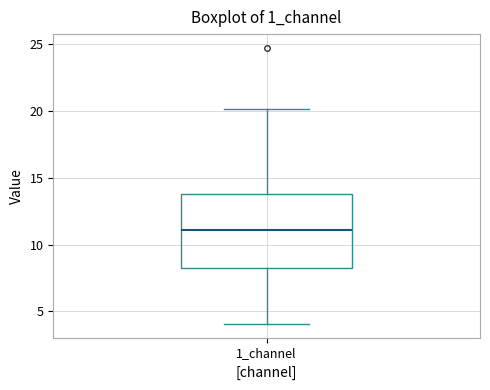

Where does the median line of the box for 1_channel sit on the y-axis? The values are not printed on the chart, so give them approximately, as read against the axis.

11.0